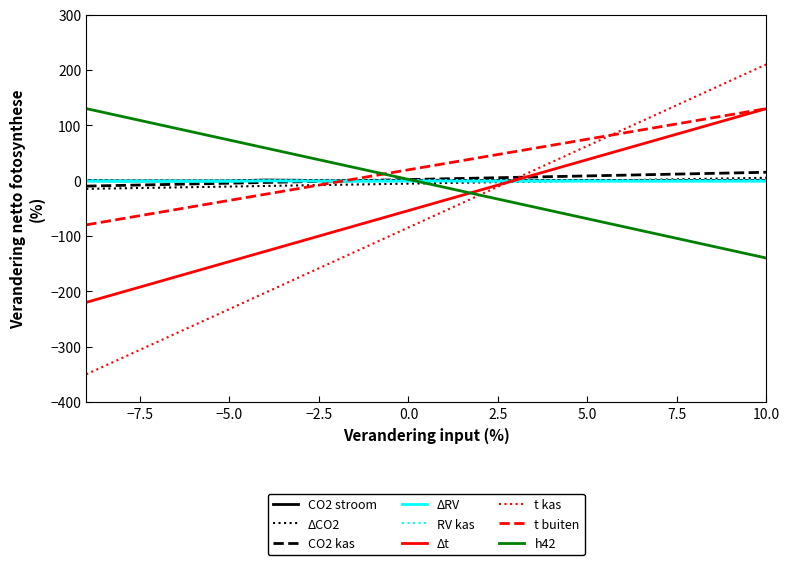

Which series has the largest range (max minus min)?

t kas